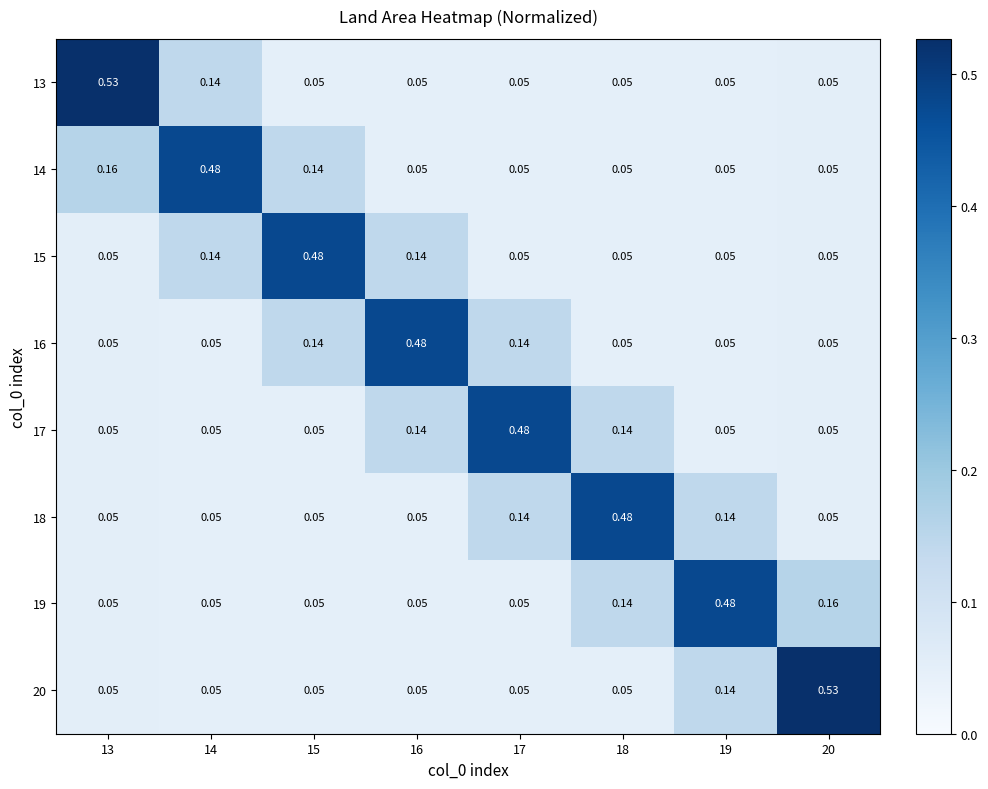

Is the value of 13 at 16 greater than the value of 15 at 15?

No